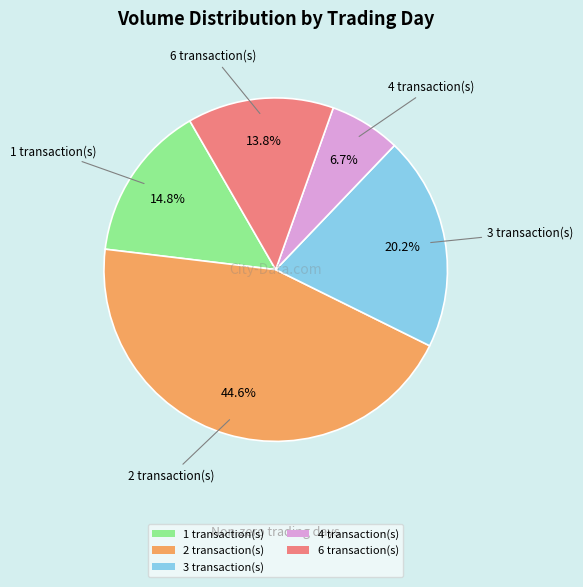

Do 2 transaction(s) and 1 transaction(s) together represent more than half of the pie?

Yes